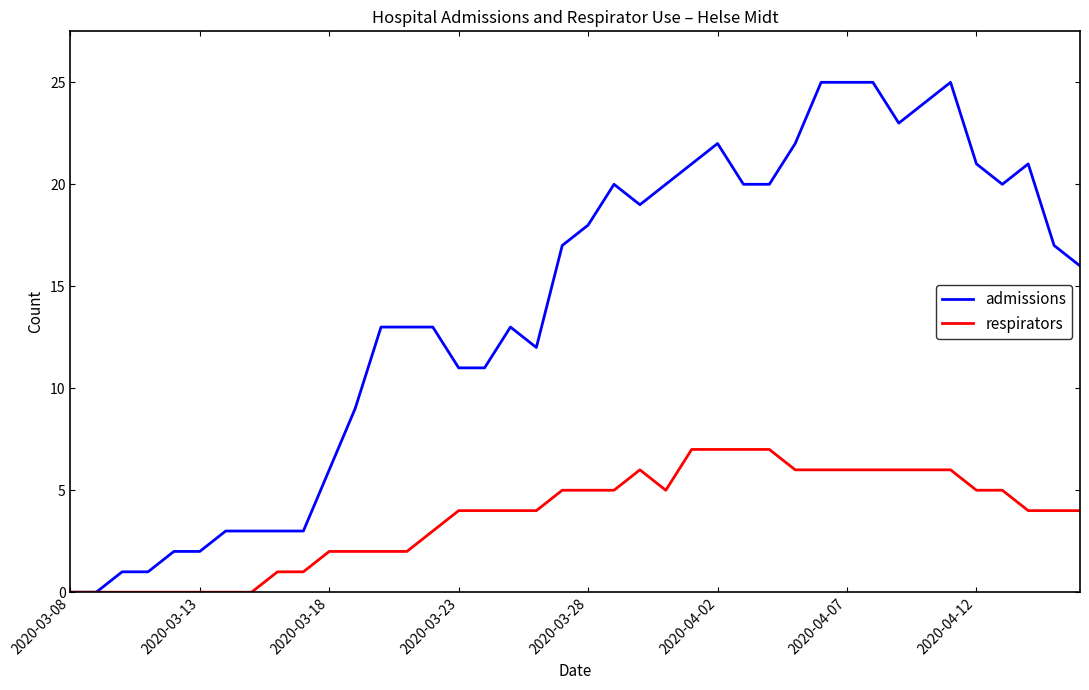

Does the chart display data point markers on the line(s)?

No